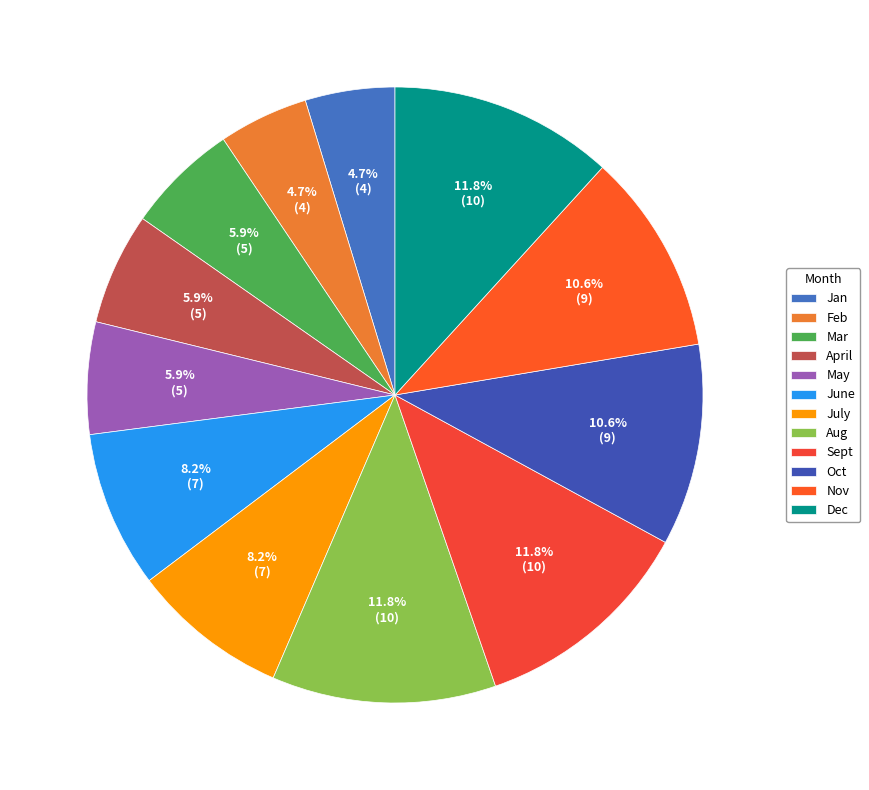

How many slices are in this pie chart?

12